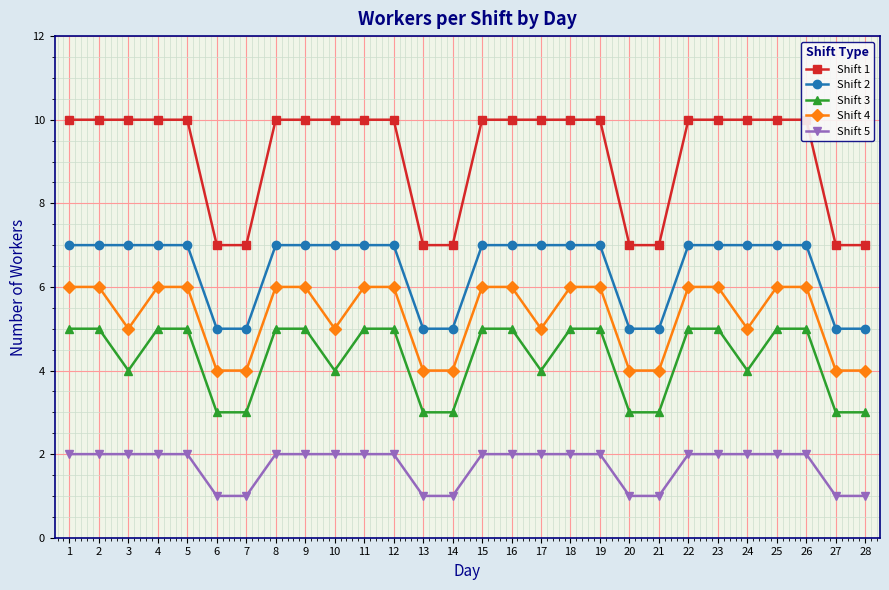

Is the value of Shift 4 at 19 greater than the value of Shift 1 at 5?

No